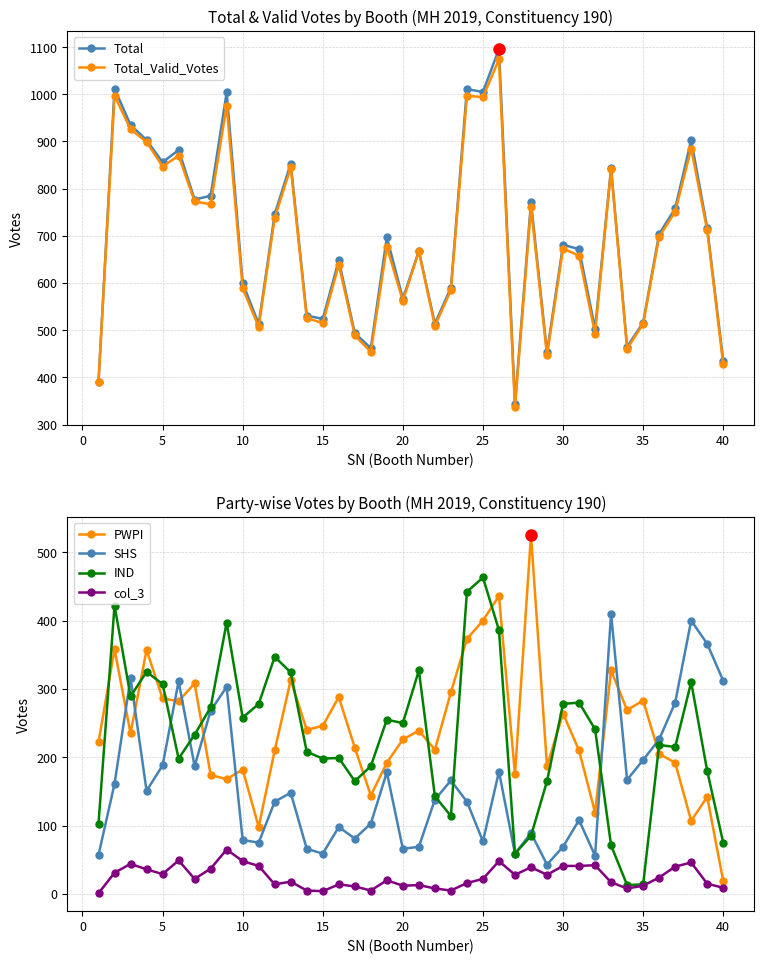

Which series has the widest spread of values?

Total